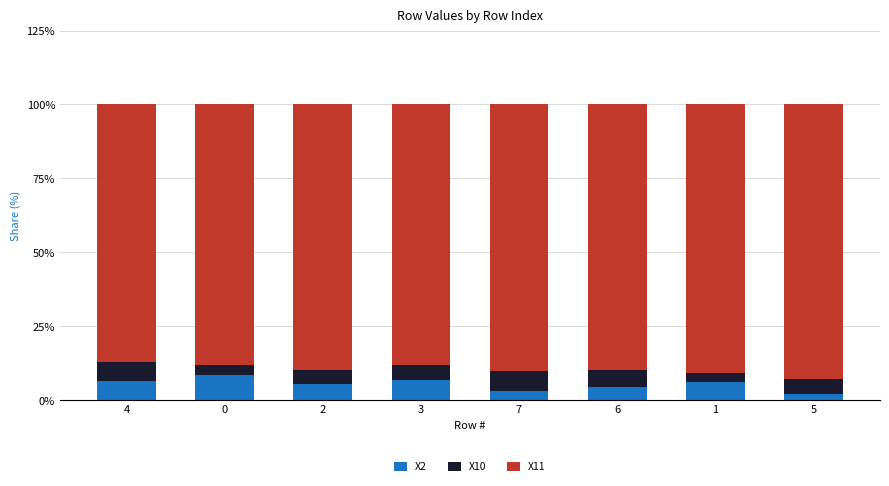

The value of X2 at 0 is 8.6. True or false?

True